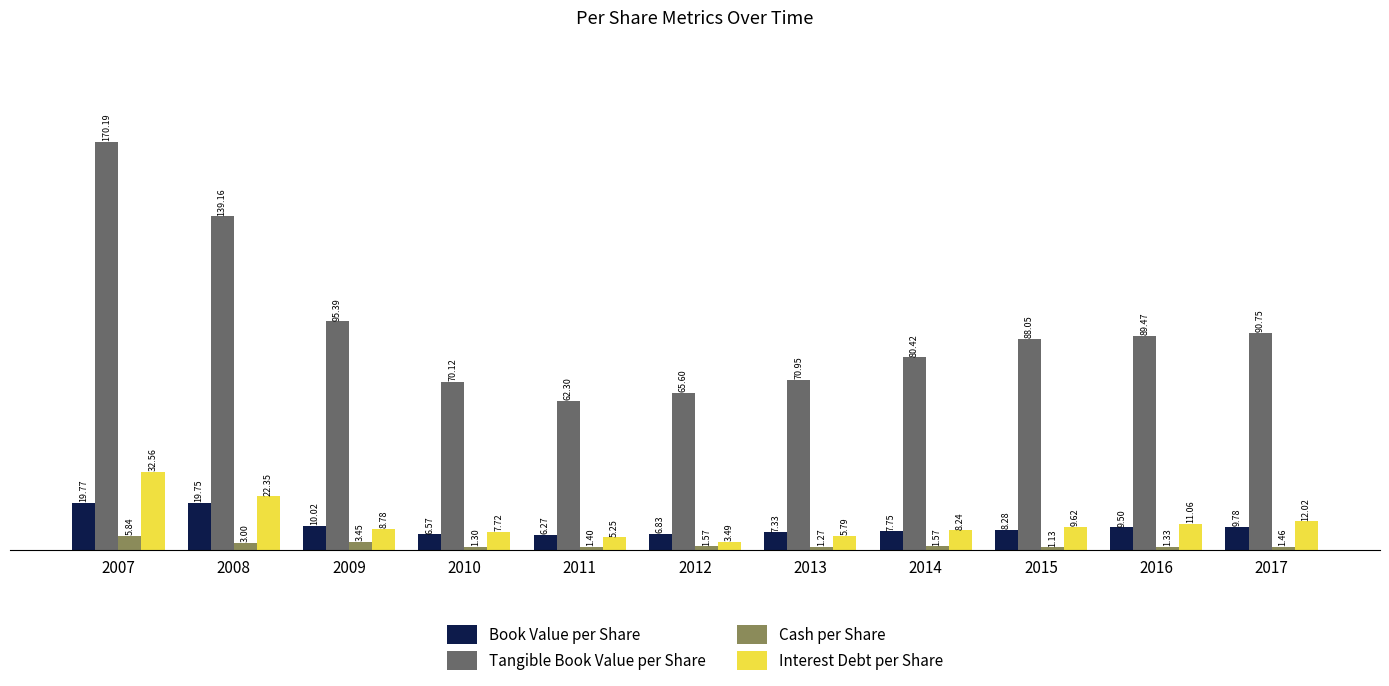

Are the bars grouped side by side (vs. stacked)?

Yes